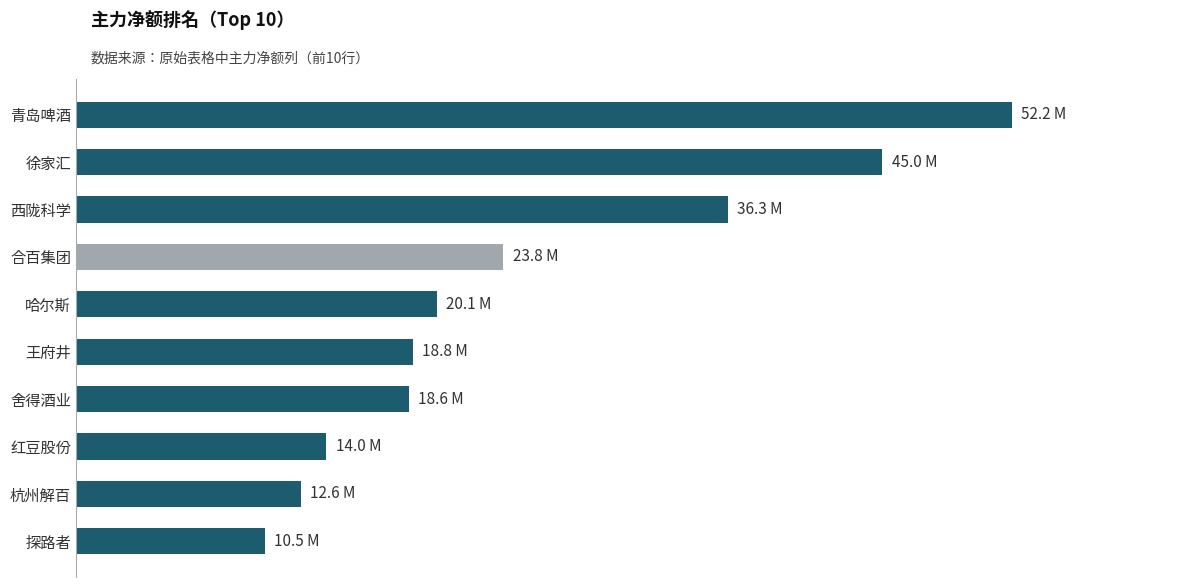

Where is the data nearest to the value 31351179?

西陇科学